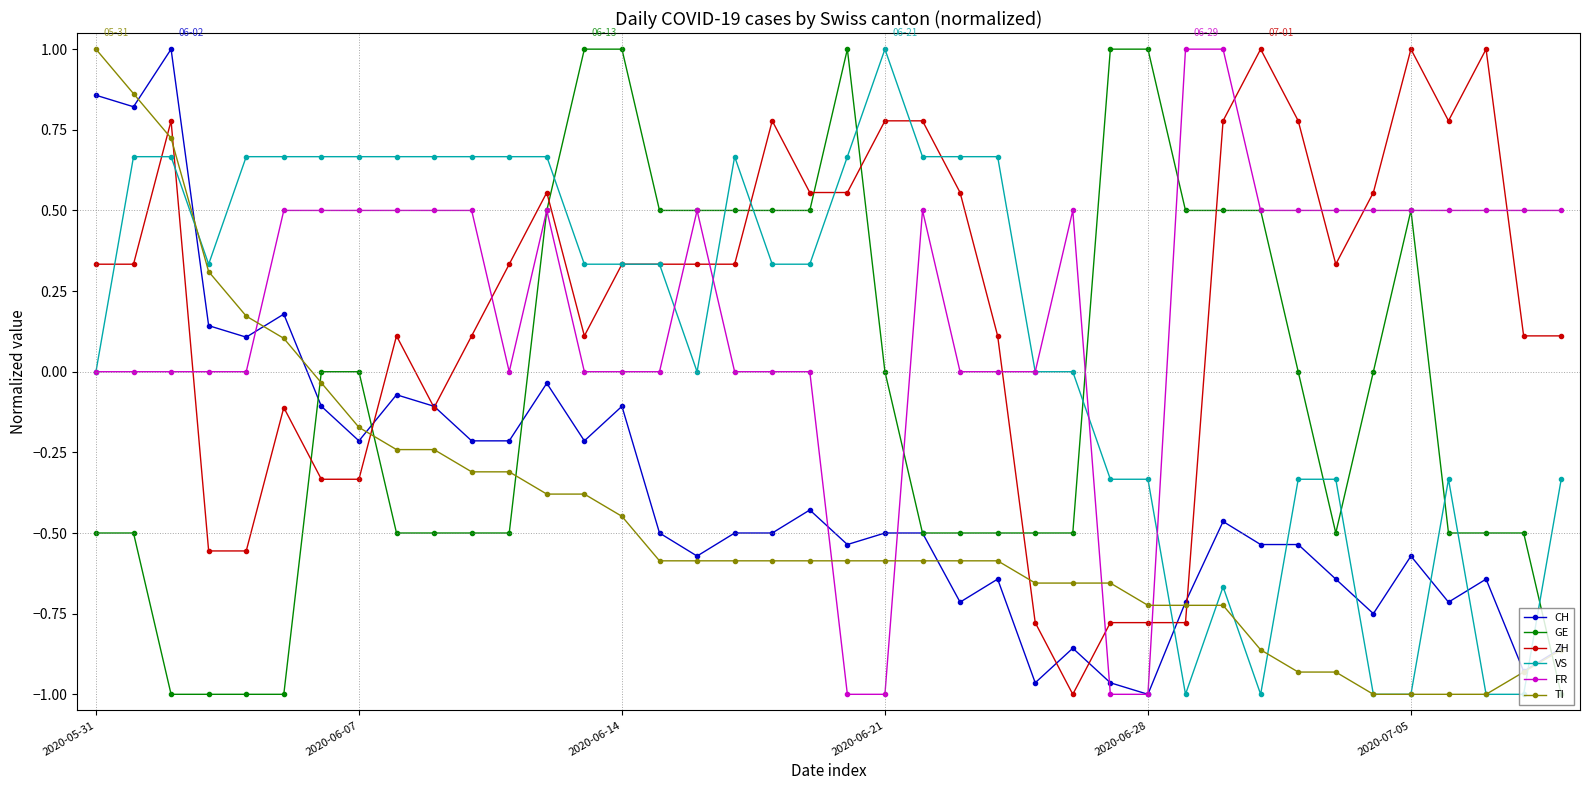

What is the value of the GE point at the 30th from the left?

0.5